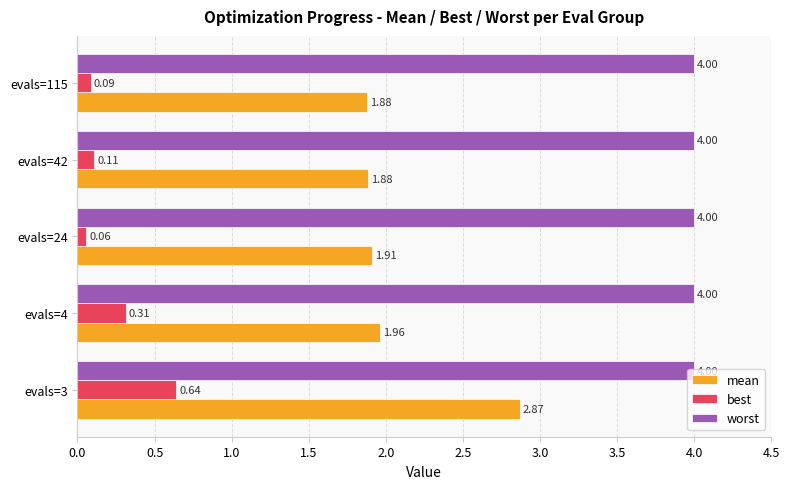

Is the value of worst at evals=4 greater than the value of mean at evals=4?

Yes